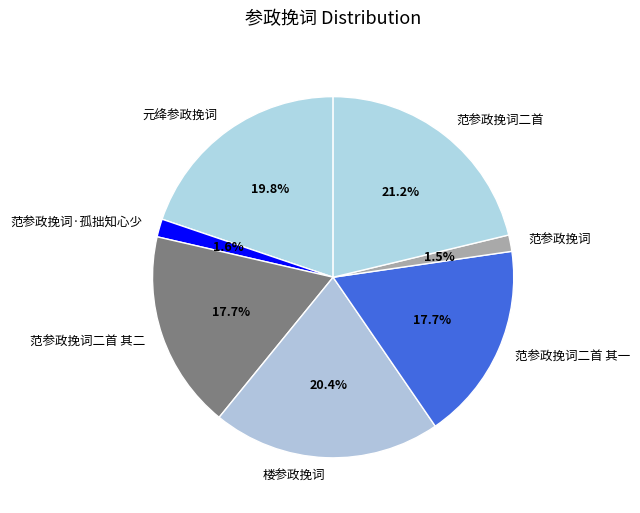

Is there a majority slice in this chart?

No